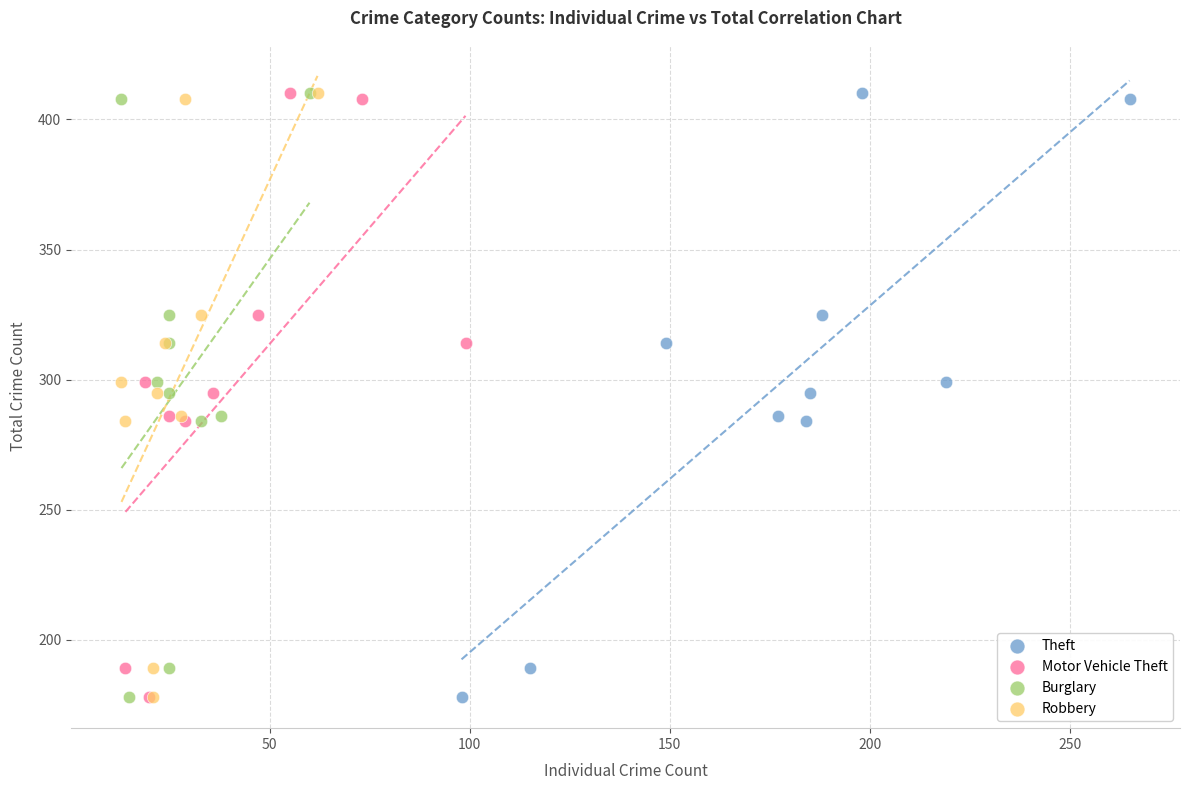

What are all the series names shown in the legend?

Theft, Motor Vehicle Theft, Burglary, Robbery